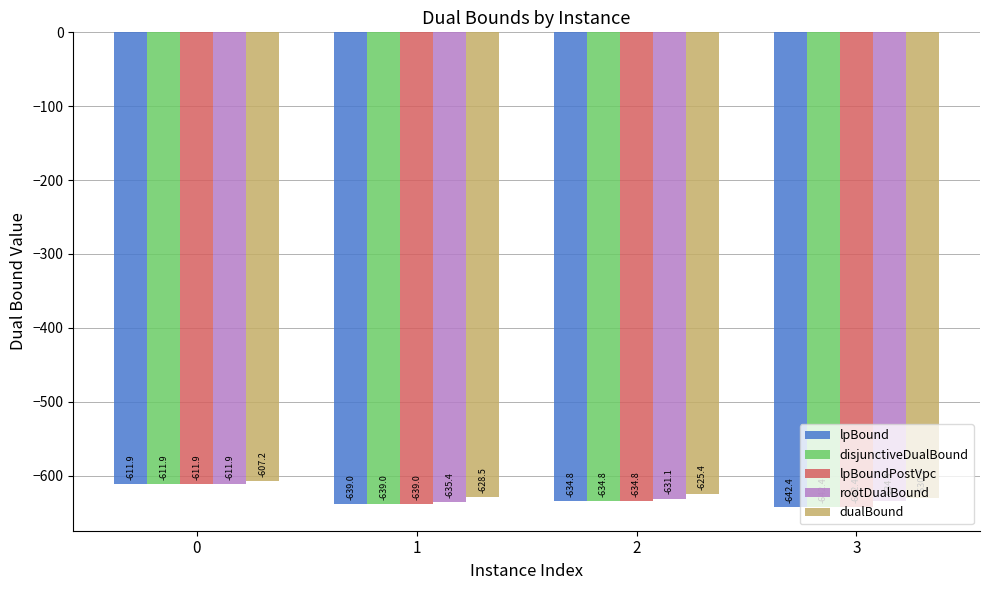

What value does the rootDualBound series have at 1?

-635.4